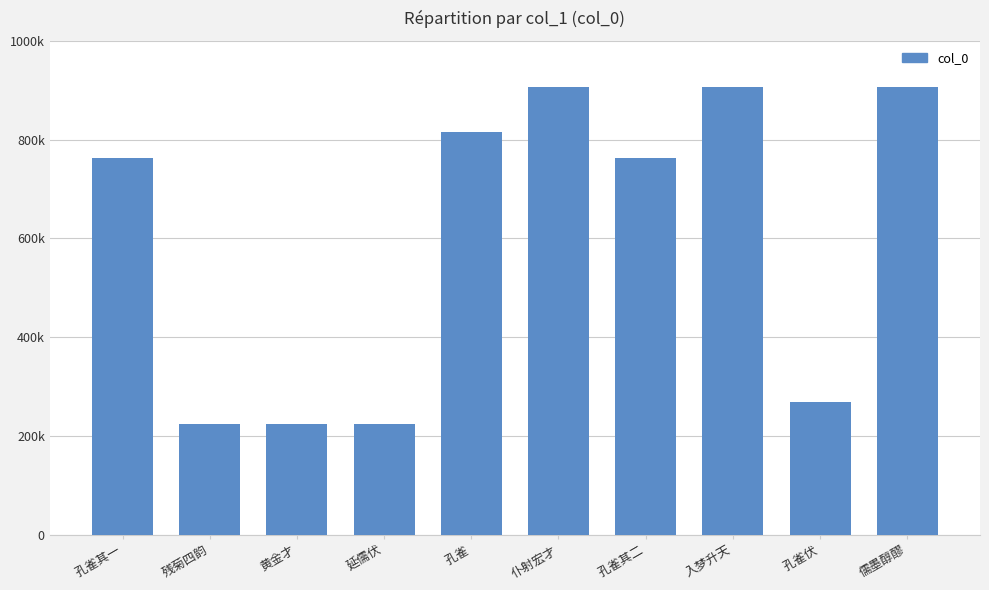

What is the greatest value displayed?

905425